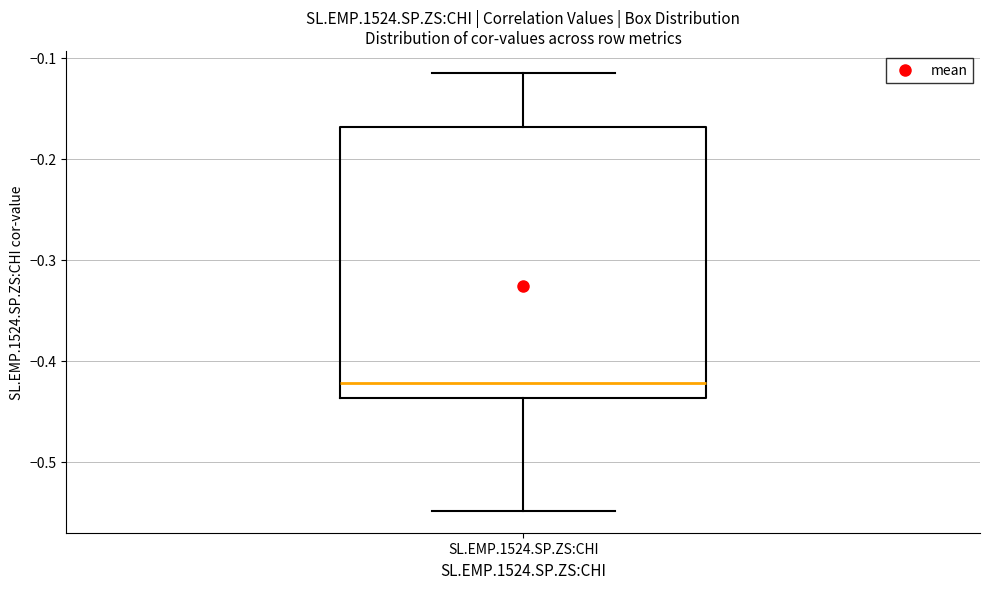

Transcribe this box plot: give where the median line is, the range the box spans, and where the two whiskers end, as read against the y-axis. The values are not printed on the chart, so give them approximately, as read against the axis.

median -0.42, box -0.44 to -0.17, whiskers -0.55 to -0.12